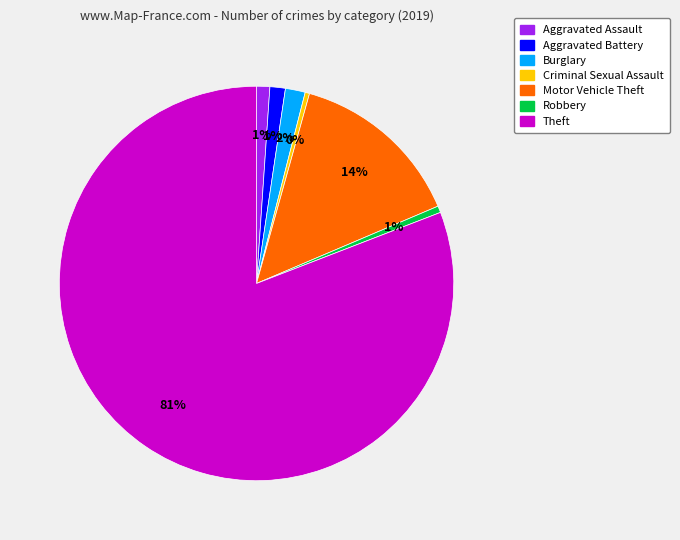

The Motor Vehicle Theft slice represents 14% of the pie. True or false?

True